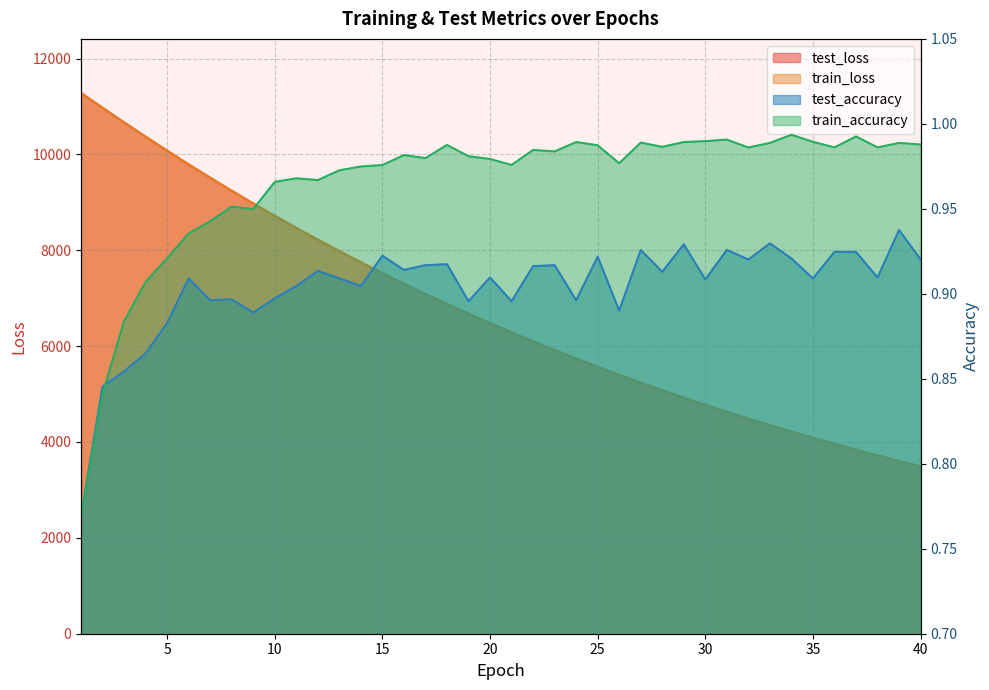

What is the difference between the maximum and minimum values in the test_loss series?

7791.4